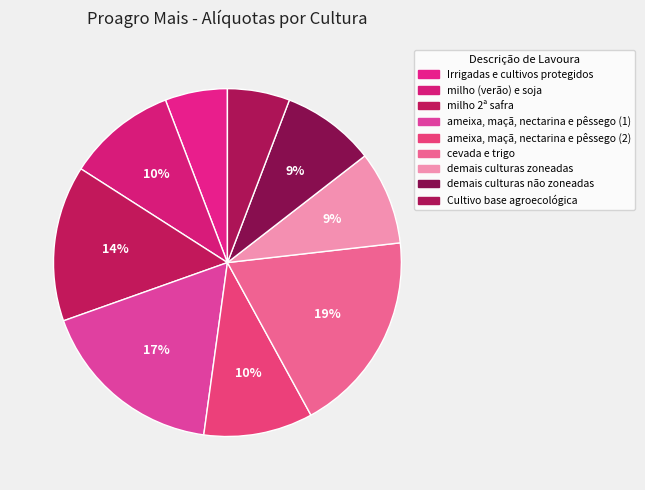

What percentage is the demais culturas não zoneadas slice, to the nearest percent?

9%